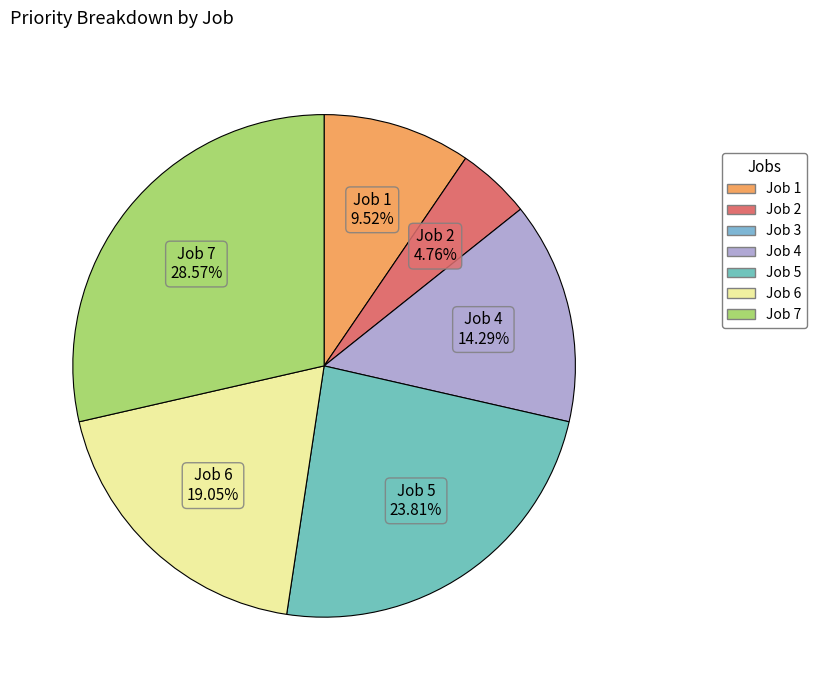

Is there any slice that represents more than half of the pie?

No